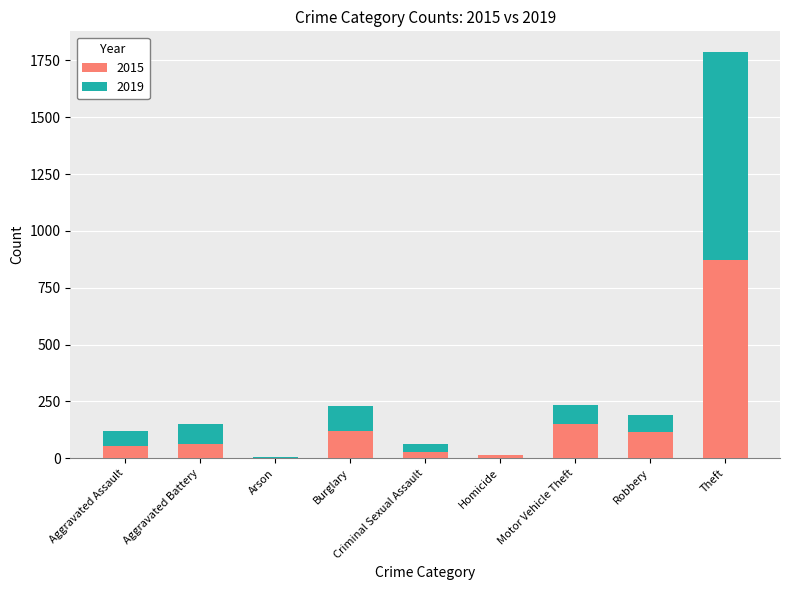

What is the sum of all 2015 values?

1425